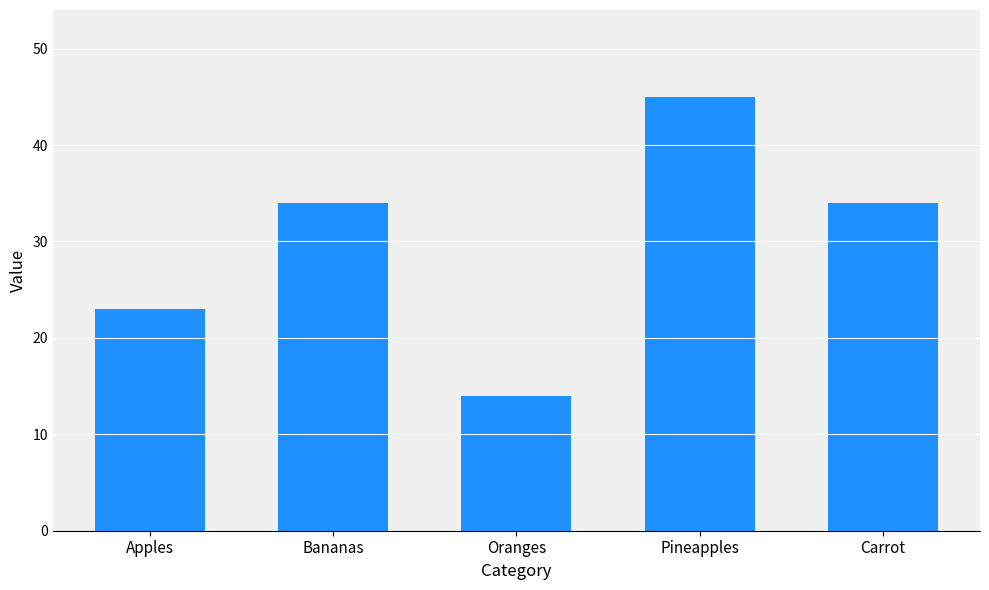

What is the label of the 3rd bar from the right?

Oranges